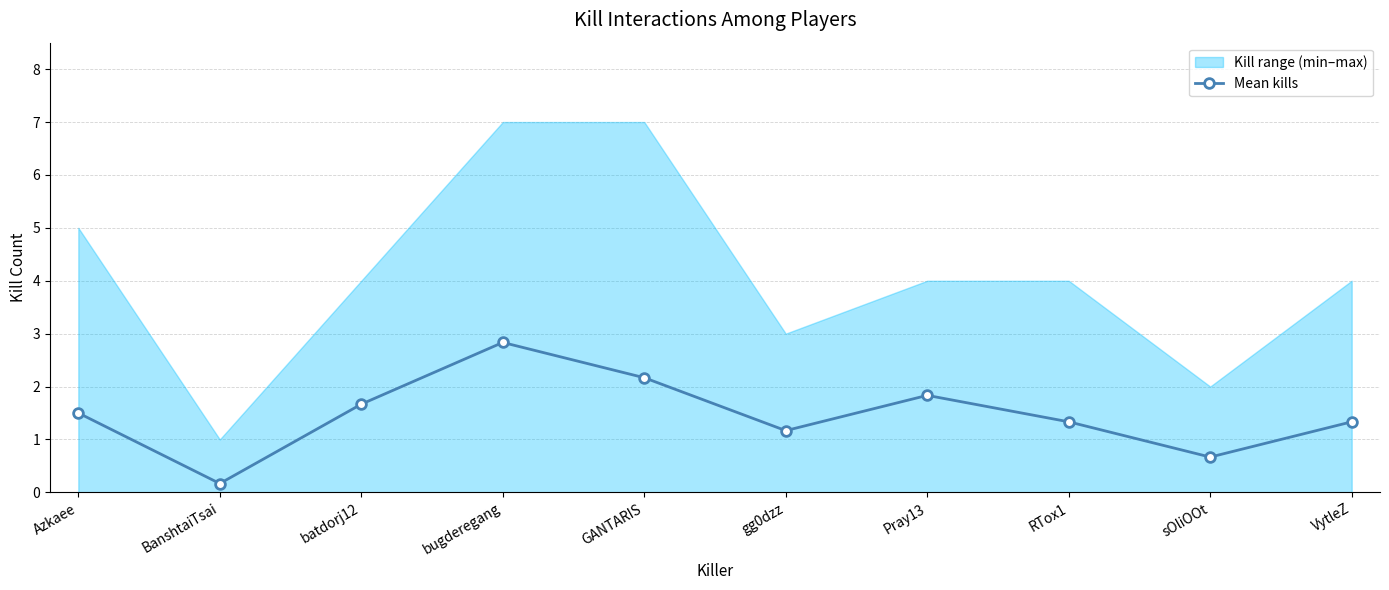

True or false: there are more than 0 points higher than both neighbors.

True